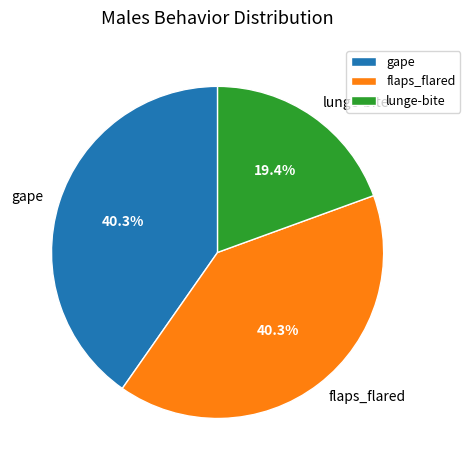

Do flaps_flared and gape together represent more than half of the pie?

Yes